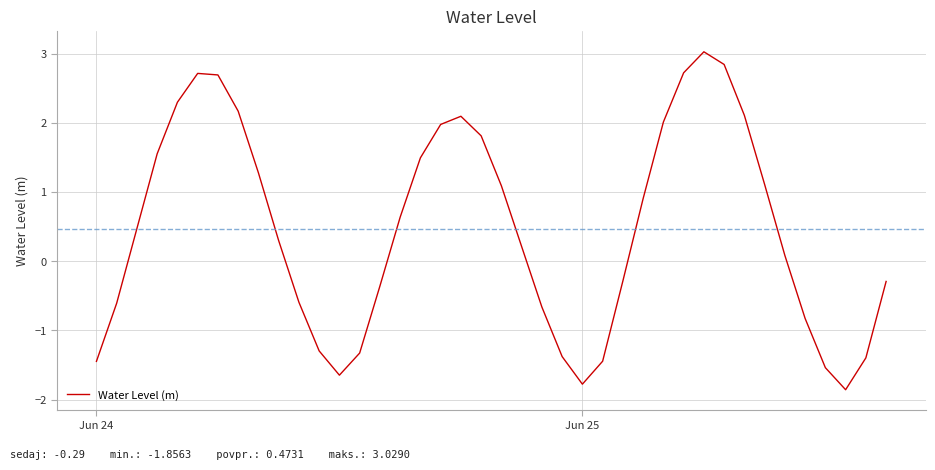

What is the smallest value displayed?

-1.9